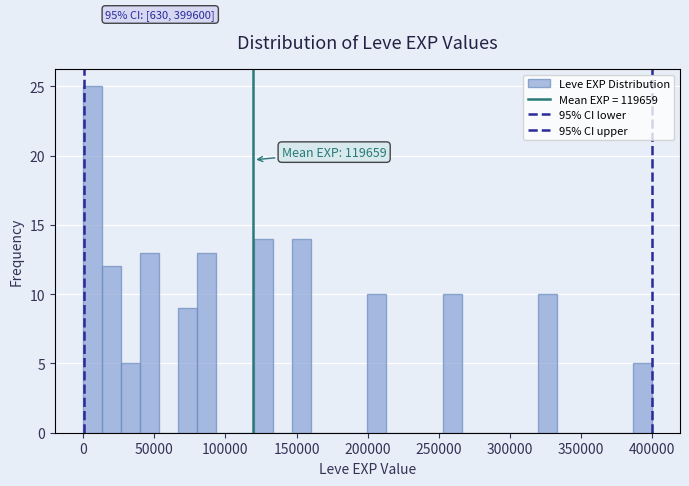

Read against the x-axis, roughly where is the centre of the tallest bar?

5000